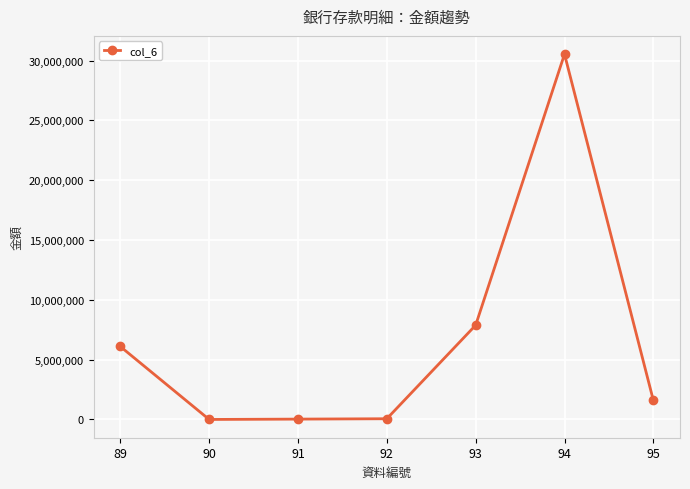

What is the maximum value shown in the chart?

30533705.8